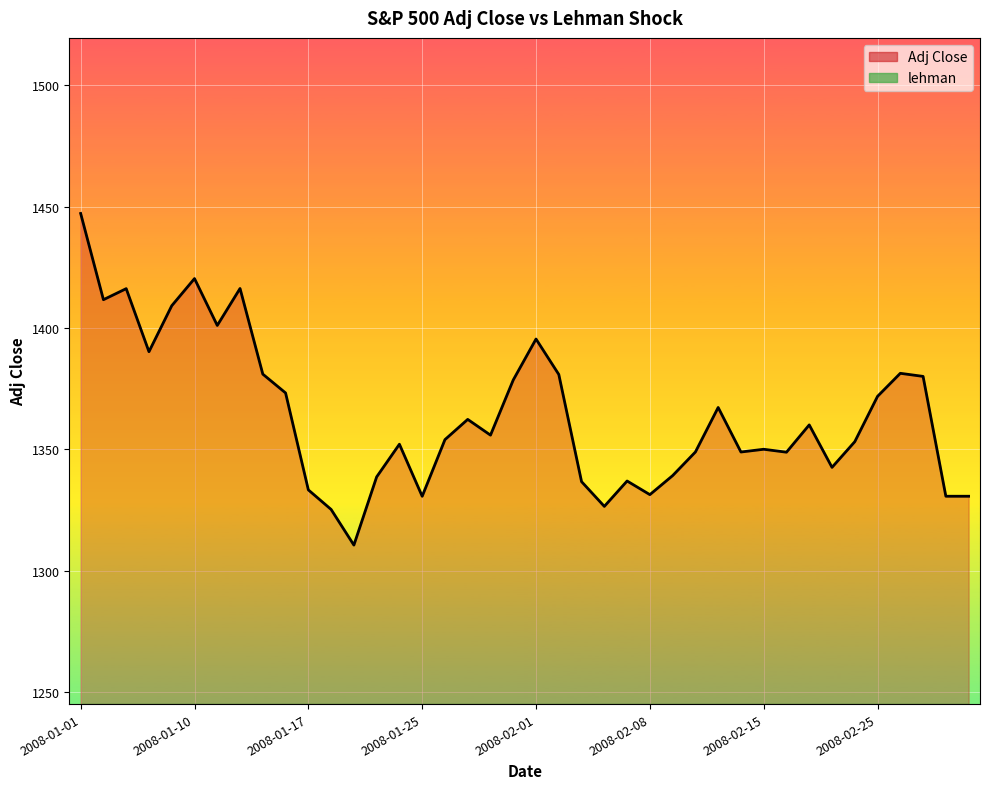

Which category has the highest value across all series?

2008-01-01